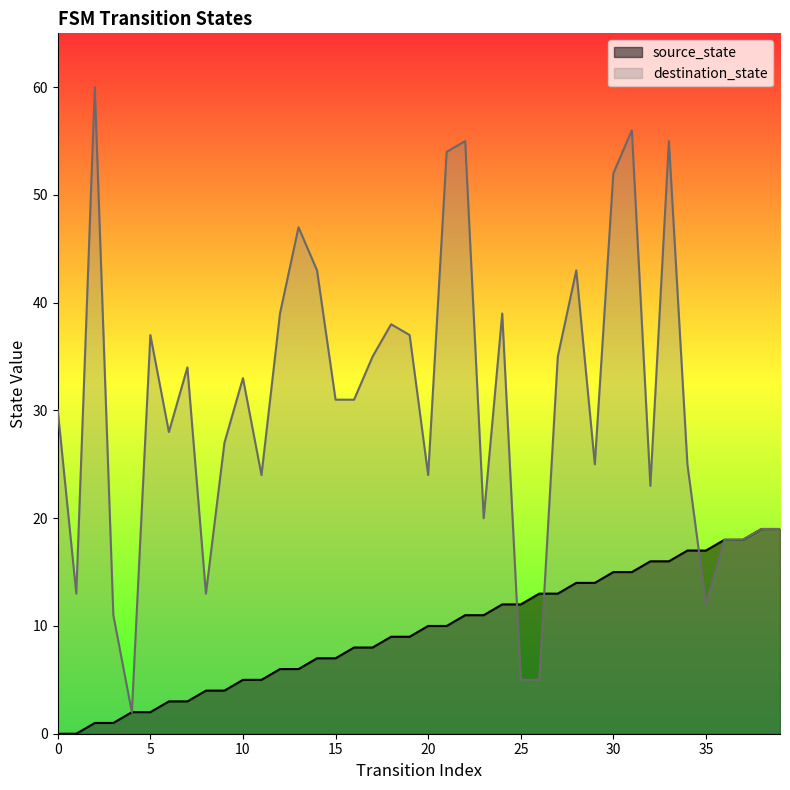

Which category has the highest value in the source_state series?

38